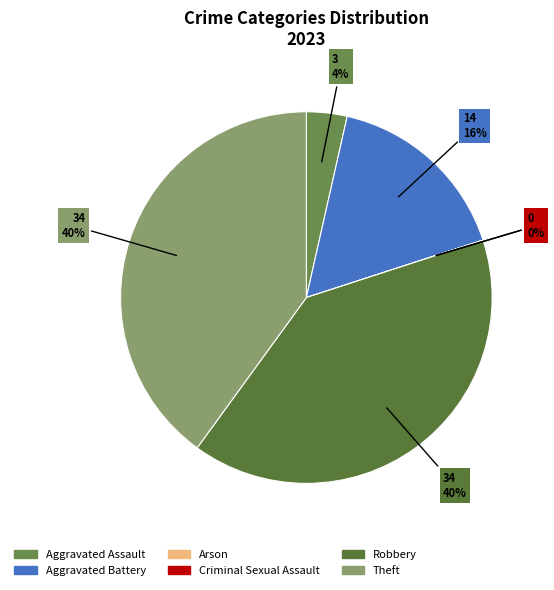

Between Aggravated Assault and Criminal Sexual Assault, which is larger?

Aggravated Assault